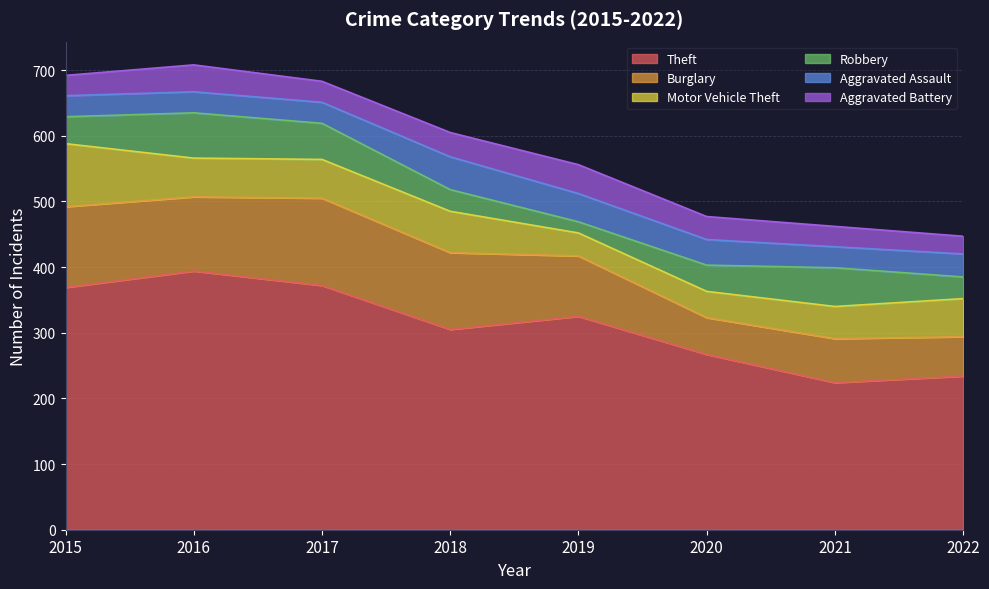

Which has a higher value, 2021 or 2019?

2019